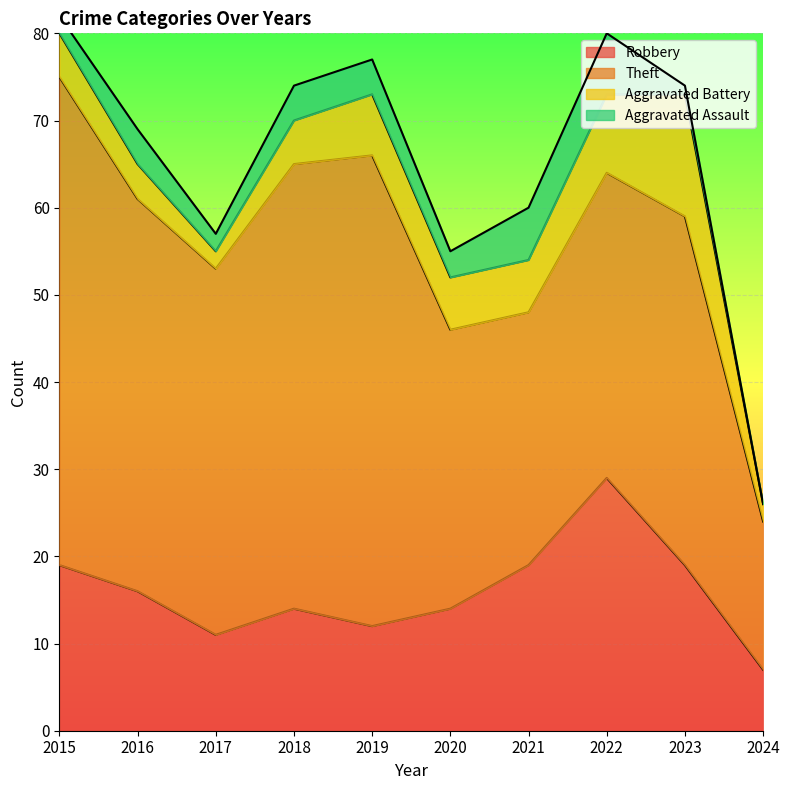

Reading left to right, what are all the values shown in this chart?

Robbery: 2015=19	2016=16	2017=11	2018=14	2019=12	2020=14	2021=19	2022=29	2023=19	2024=7
Theft: 2015=56	2016=45	2017=42	2018=51	2019=54	2020=32	2021=29	2022=35	2023=40	2024=17
Aggravated Battery: 2015=5	2016=4	2017=2	2018=5	2019=7	2020=6	2021=6	2022=9	2023=14	2024=2
Aggravated Assault: 2015=2	2016=4	2017=2	2018=4	2019=4	2020=3	2021=6	2022=7	2023=1	2024=0